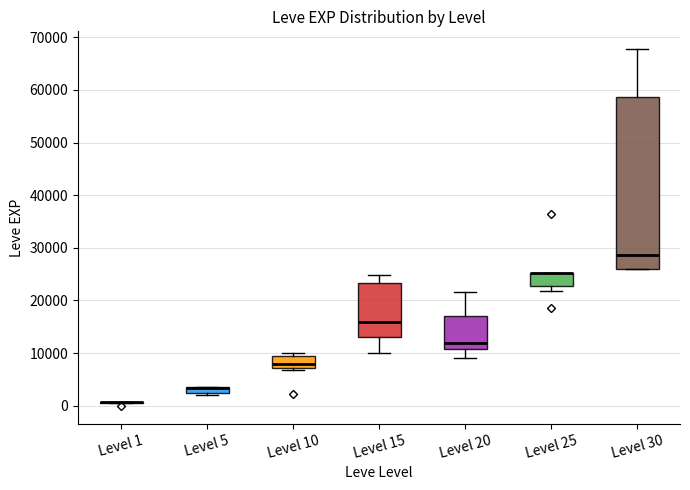

Comparing the boxes themselves (not the whiskers), which one is the tallest?

Level 30